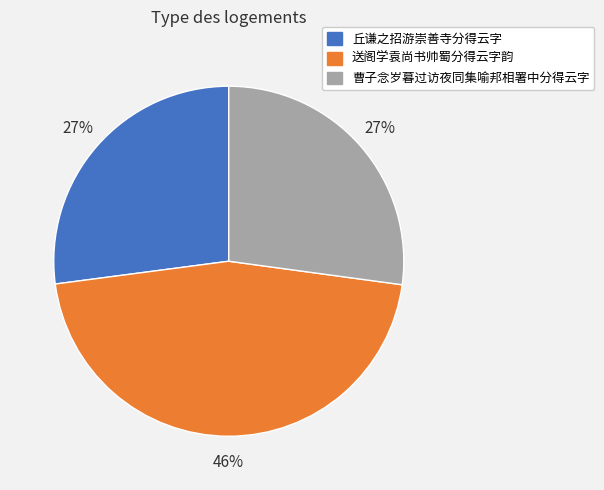

Do 丘谦之招游崇善寺分得云字 and 送阁学袁尚书帅蜀分得云字韵 together represent more than half of the pie?

Yes